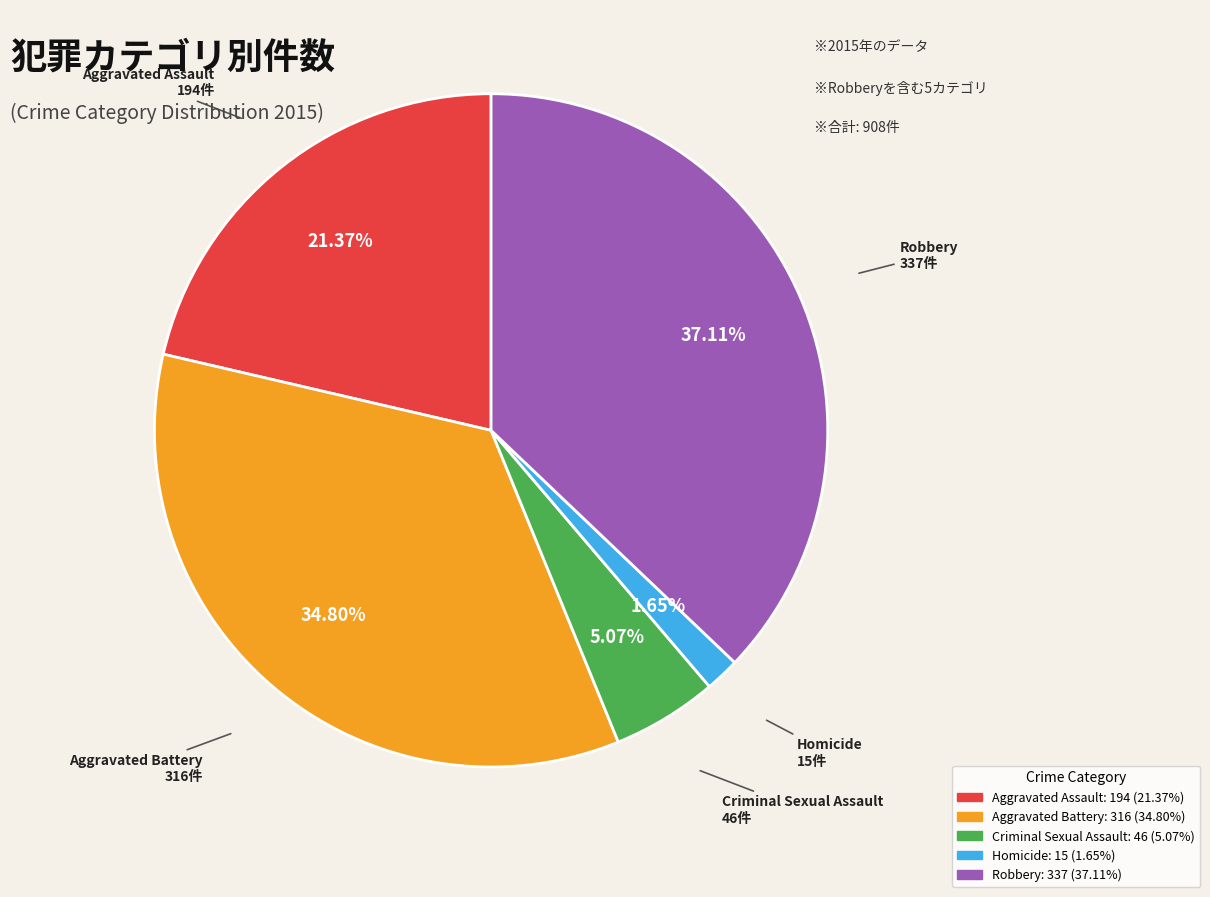

The Robbery slice represents 37% of the pie. True or false?

True